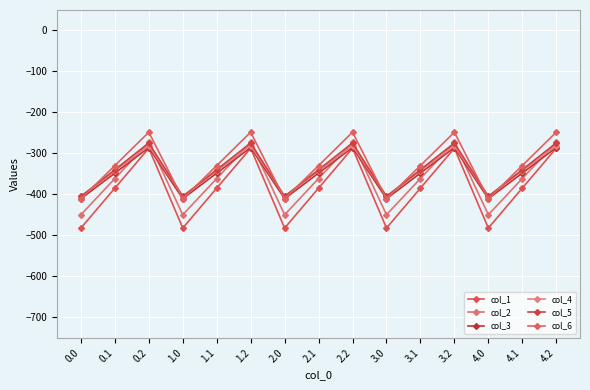

Where do col_2 and col_3 first cross each other?

0.1 and 0.2